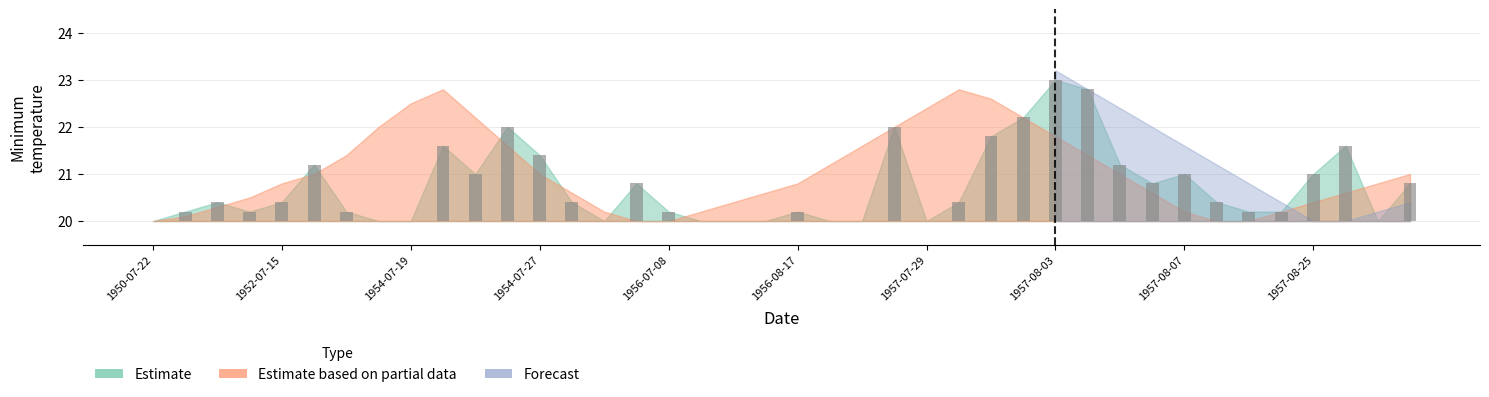

How many groups of bars are there?

40